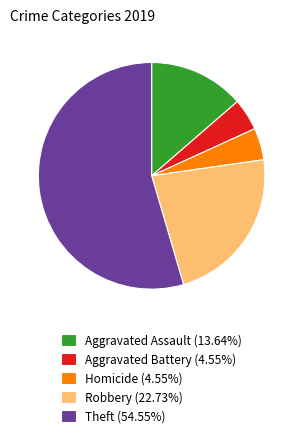

How many segments does this pie chart have?

5